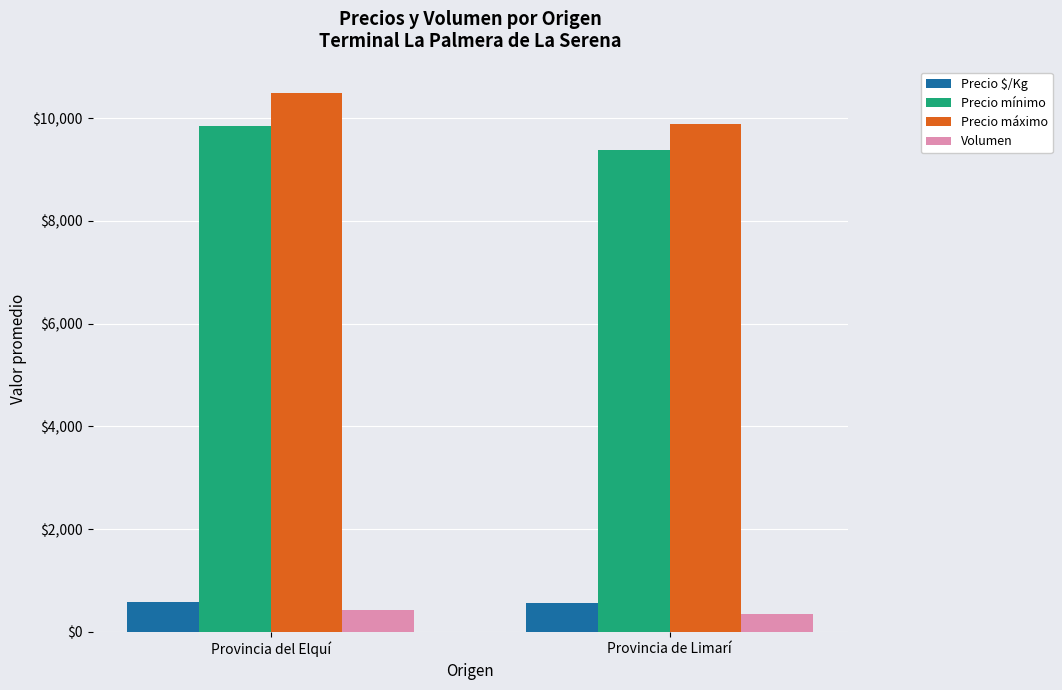

What is the difference between the highest and lowest values at Provincia de Limarí?

9539